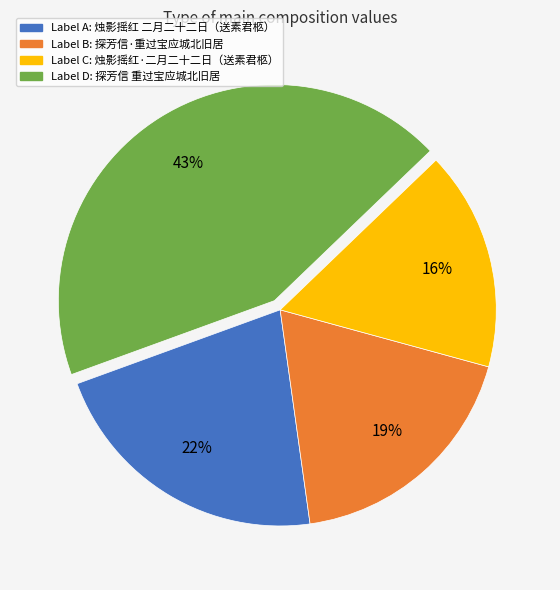

Is there any slice that represents more than half of the pie?

No